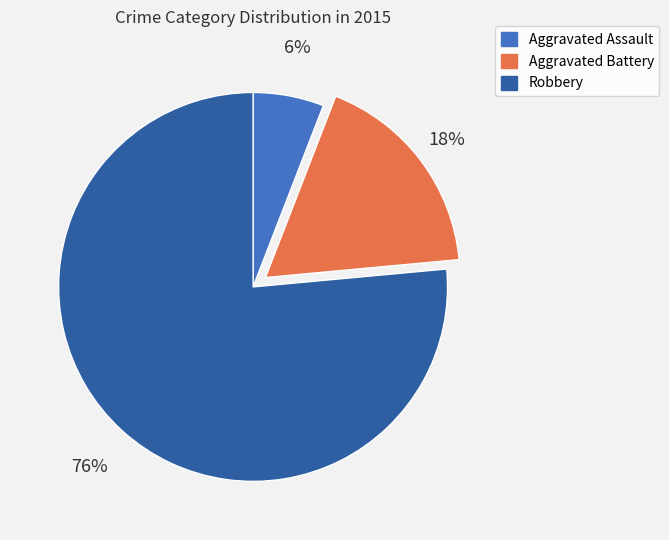

Is the sum of Aggravated Battery and Robbery greater than half?

Yes